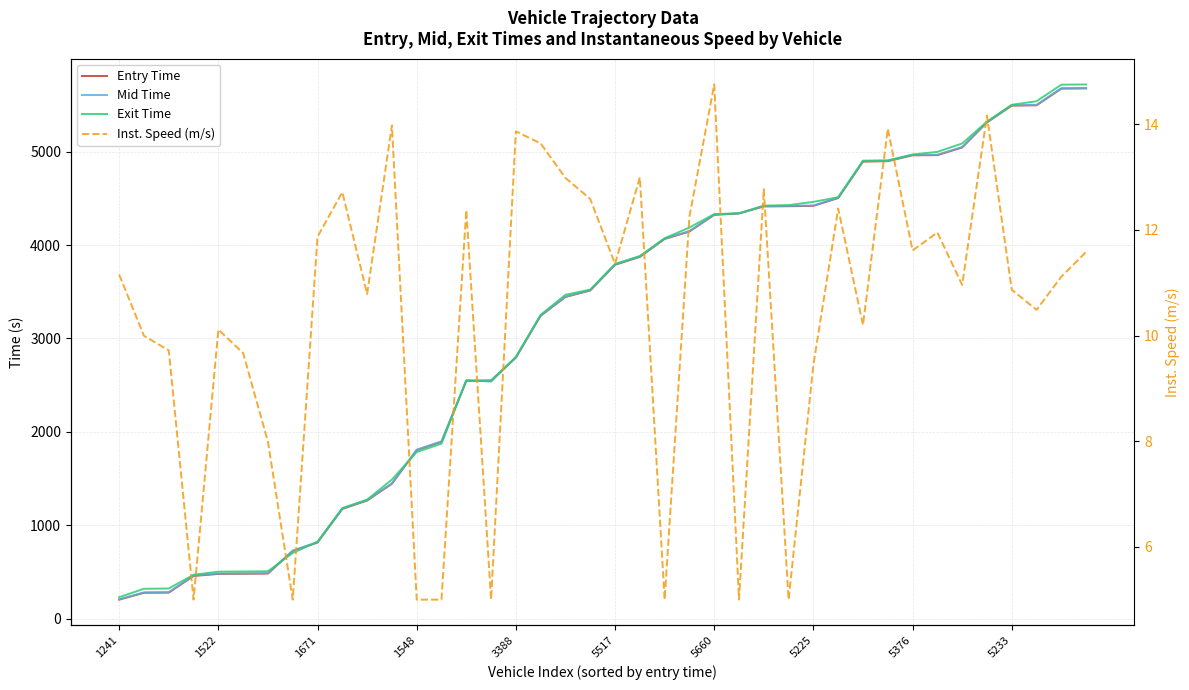

Which category has the highest value in the Entry Time series?

39